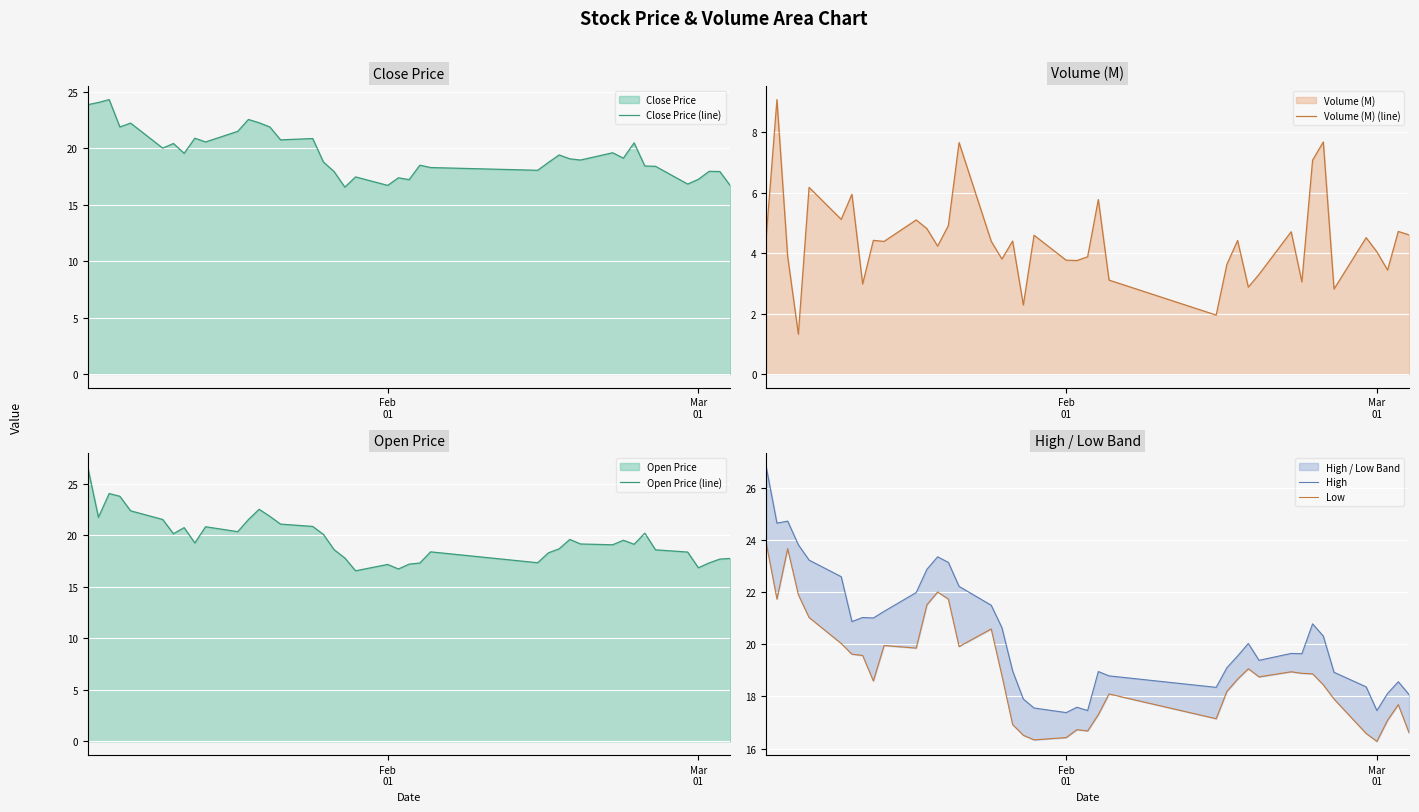

What is the lowest value of the Close Price (line) series?

16.6